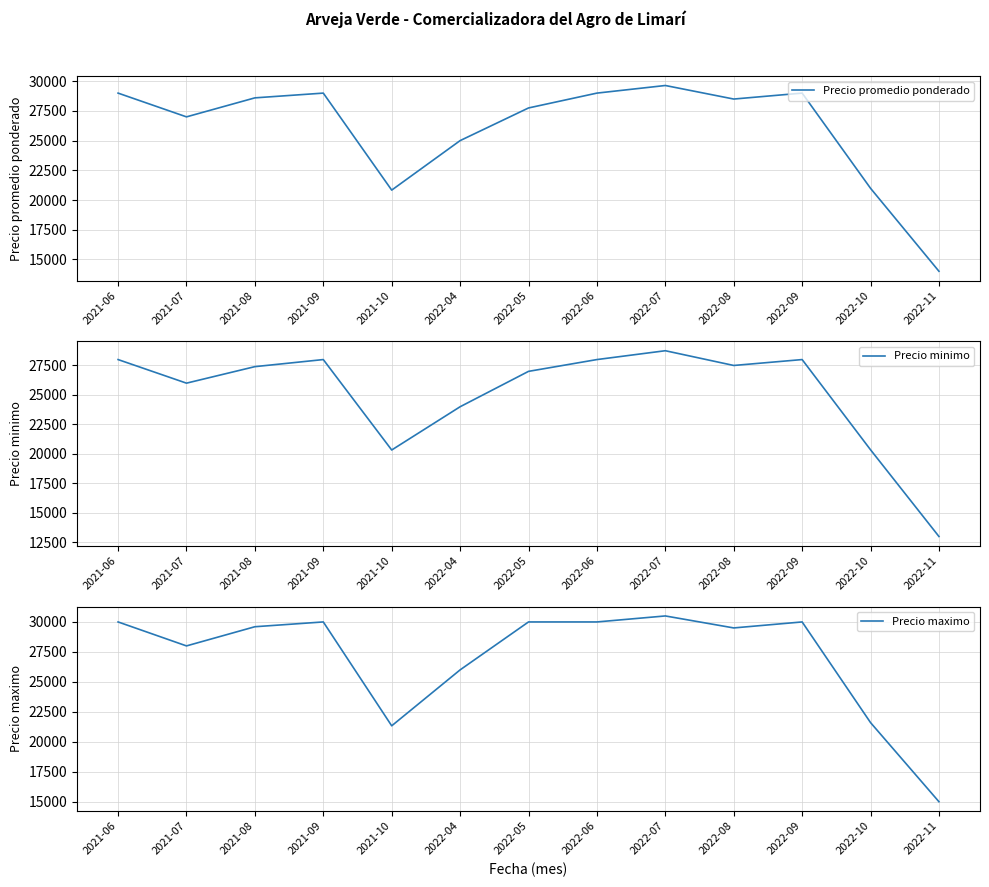

Rank the series at 2022-08 from highest to lowest value.

Precio maximo, Precio promedio ponderado, Precio minimo